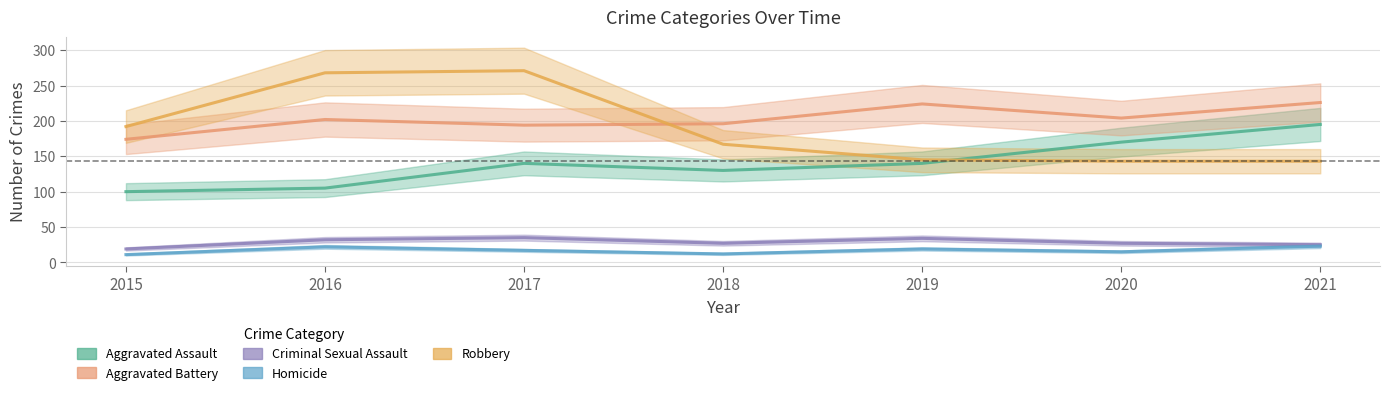

What is the spread (max minus min) of values at 2015?

181